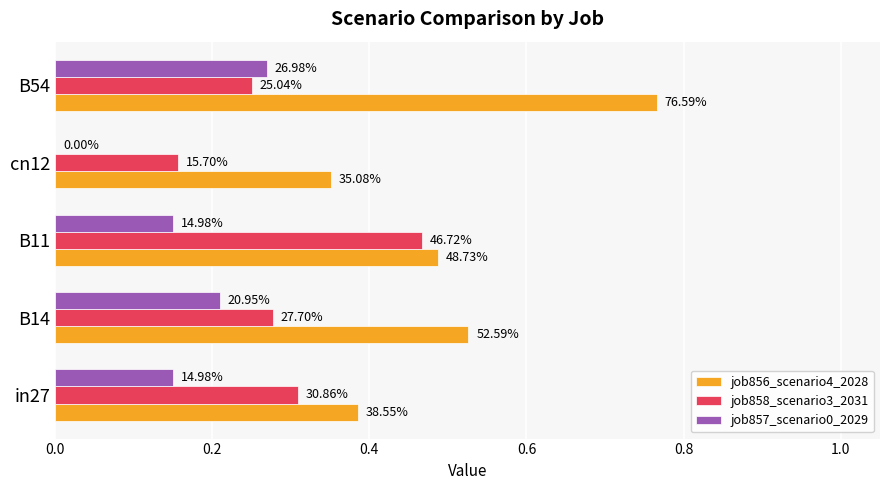

What are all the series names shown in the legend?

job856_scenario4_2028, job858_scenario3_2031, job857_scenario0_2029